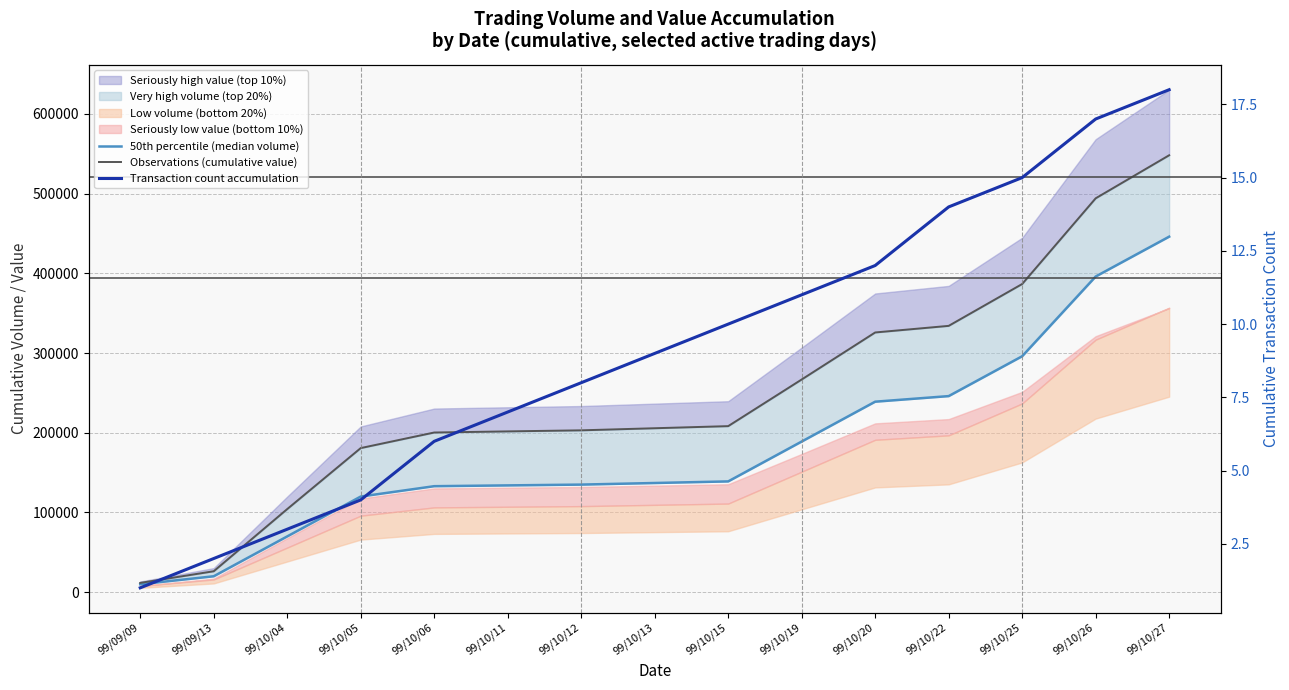

Between 99/10/05 and 99/10/25, which is larger?

99/10/25